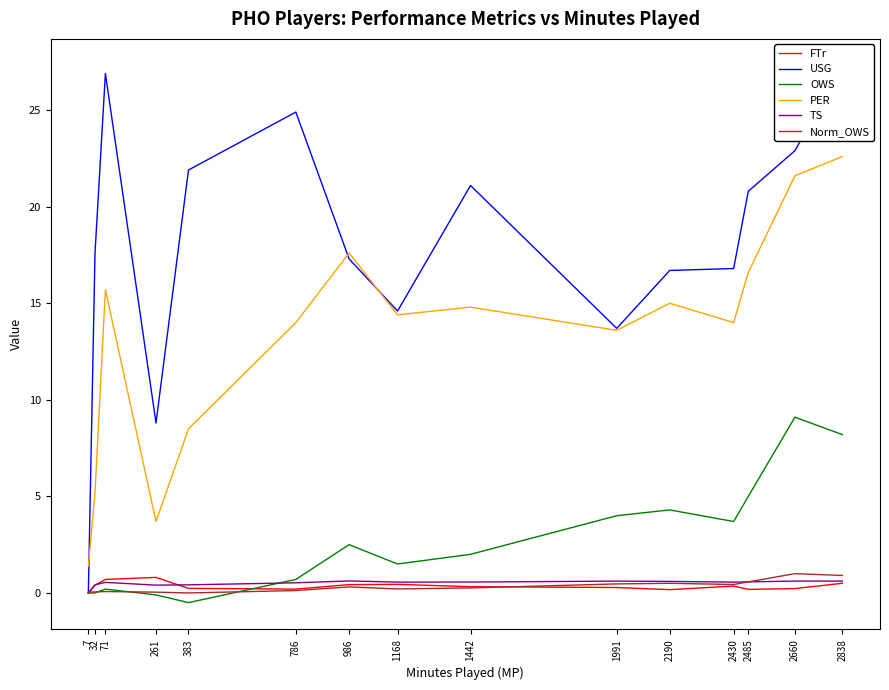

The USG series shows 26.9 at 71. True or false?

True